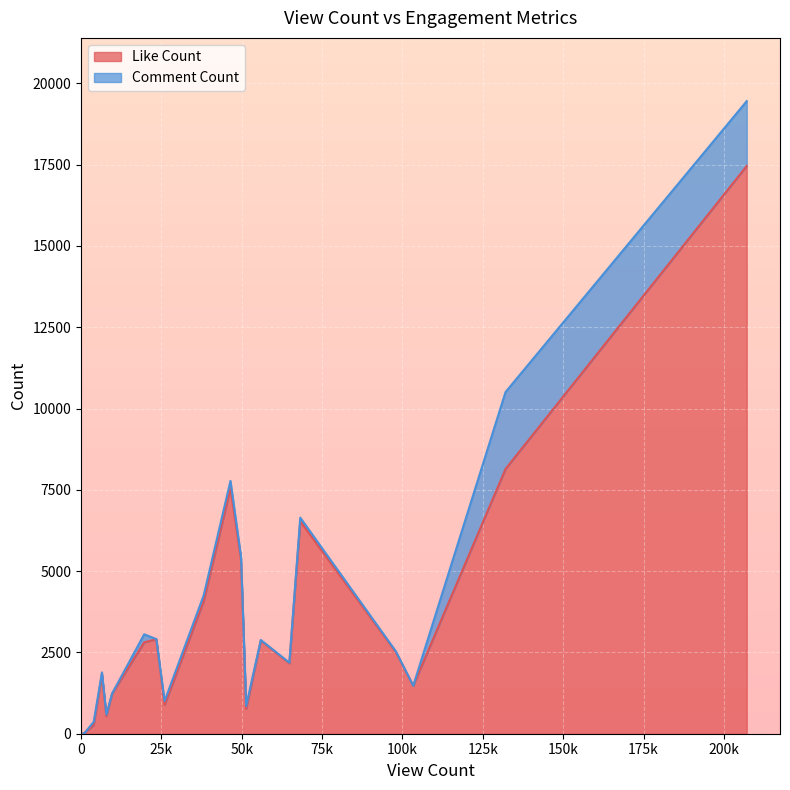

True or false: Comment Count and Like Count intersect in this chart.

False